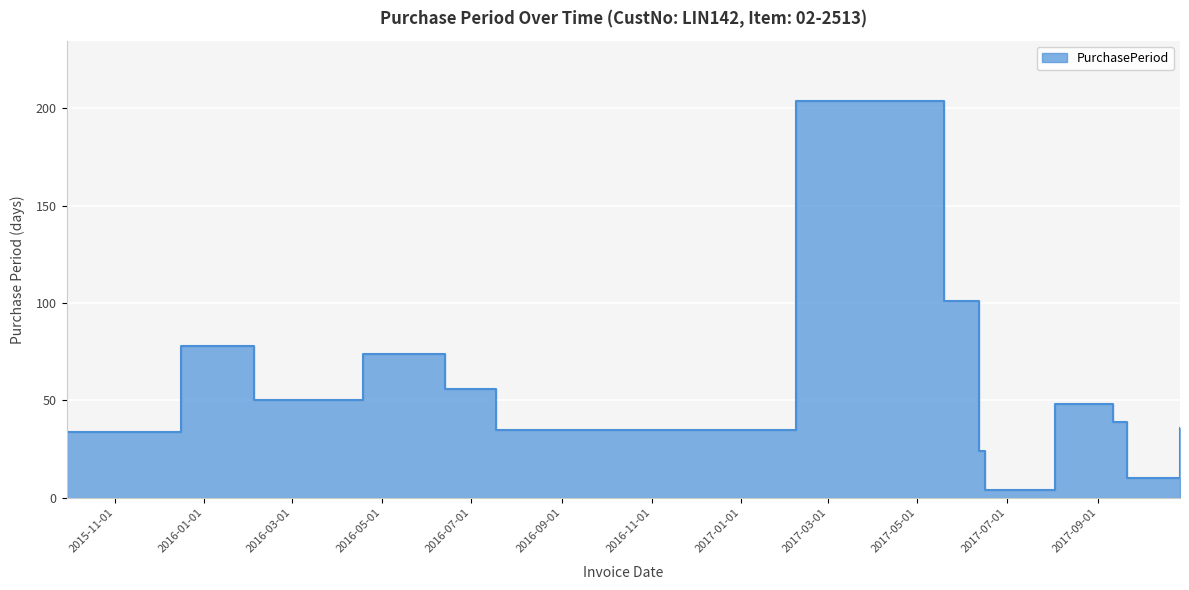

What is the approximate value at 2017-08-03, to the nearest 50?

50